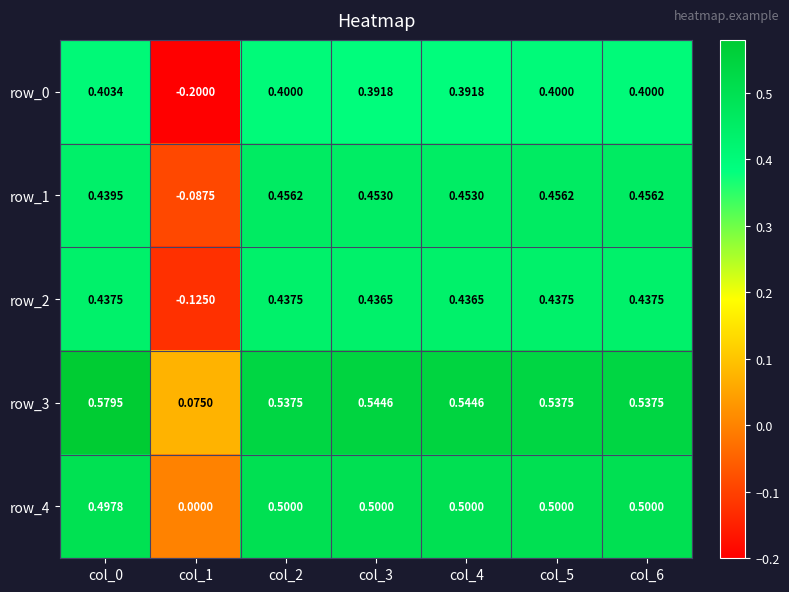

What is the total value across all series at col_6?

2.3